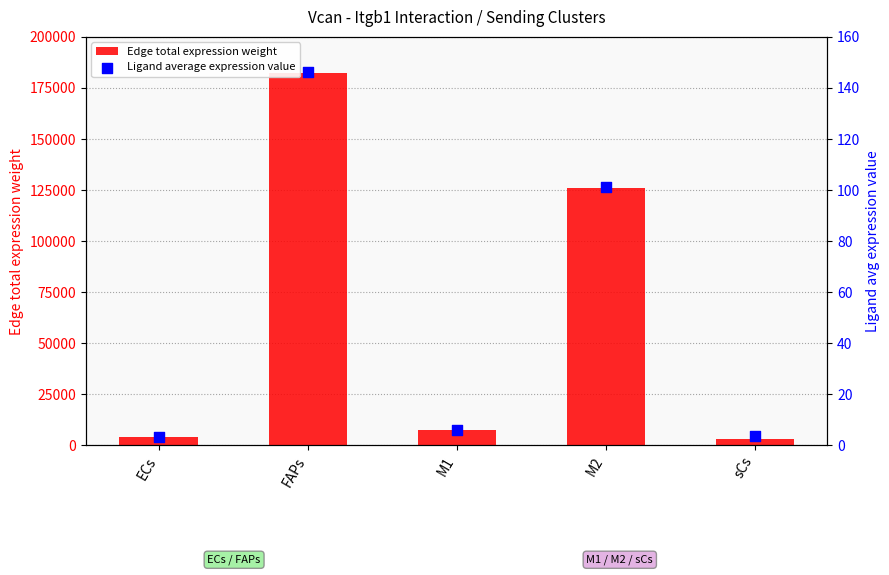

What is the total value across all series at FAPs?

182302.6